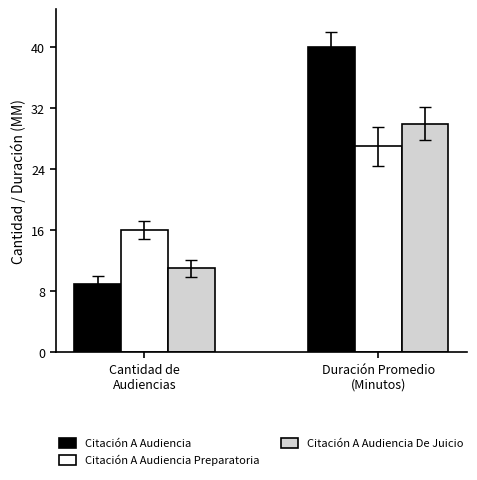

Is the value of Citación A Audiencia at Duración Promedio
(Minutos) greater than the value of Citación A Audiencia Preparatoria at Duración Promedio
(Minutos)?

Yes